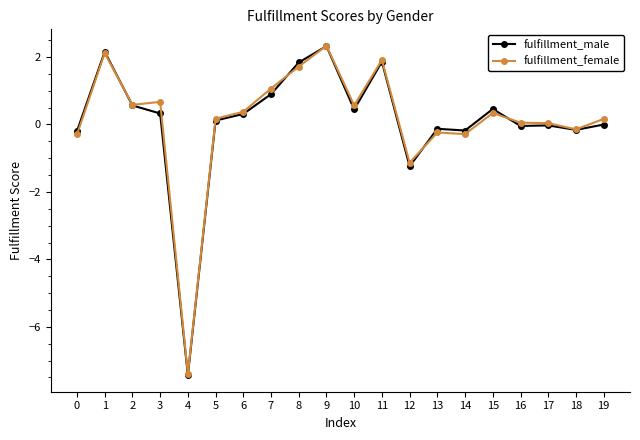

What is the total value across all series at 7?

2.0